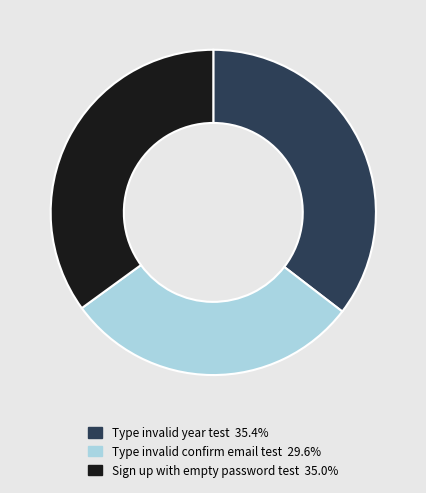

What is the smallest slice in the pie chart?

Type invalid confirm email test